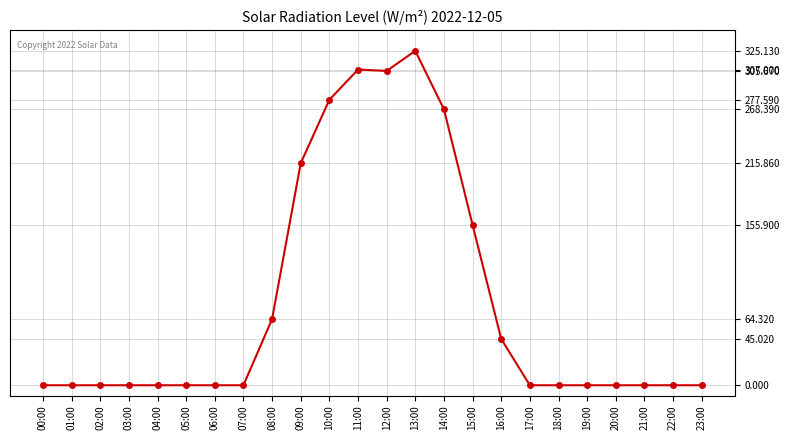

What is the label of the 14th point from the left?

13:00